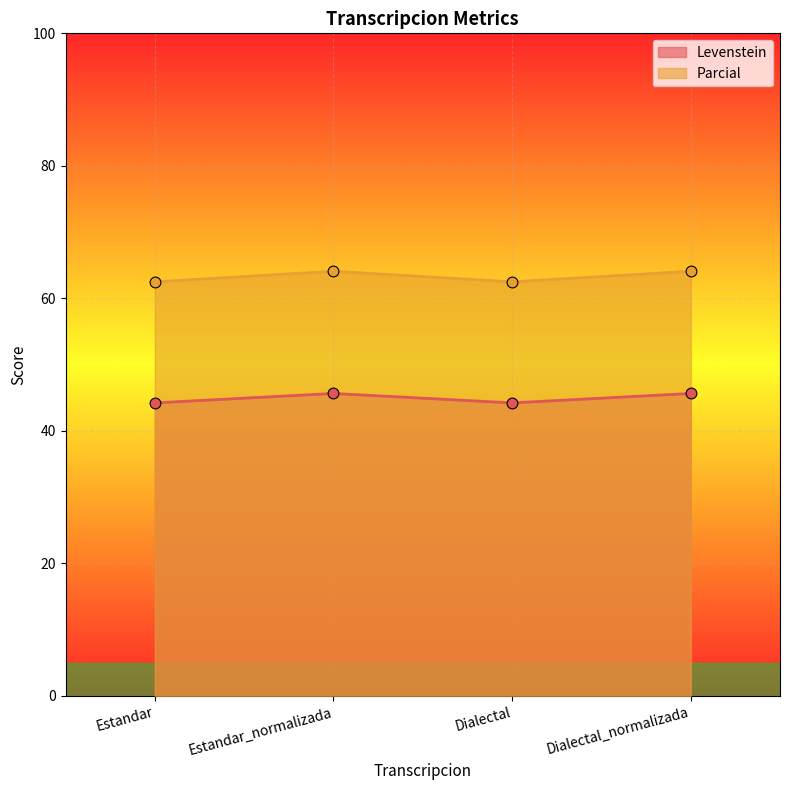

At how many categories does at least one series exceed 61?

4